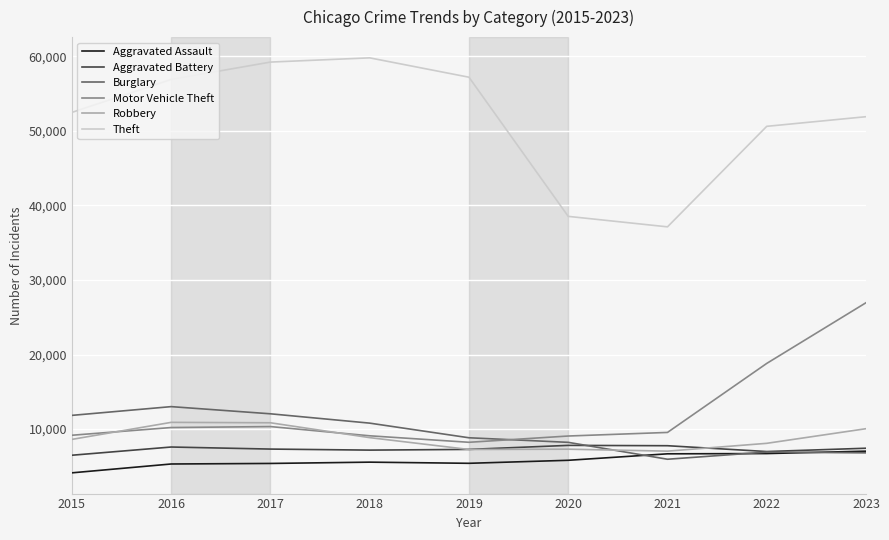

Rank the series at 2015 from lowest to highest value.

Aggravated Assault, Aggravated Battery, Robbery, Motor Vehicle Theft, Burglary, Theft